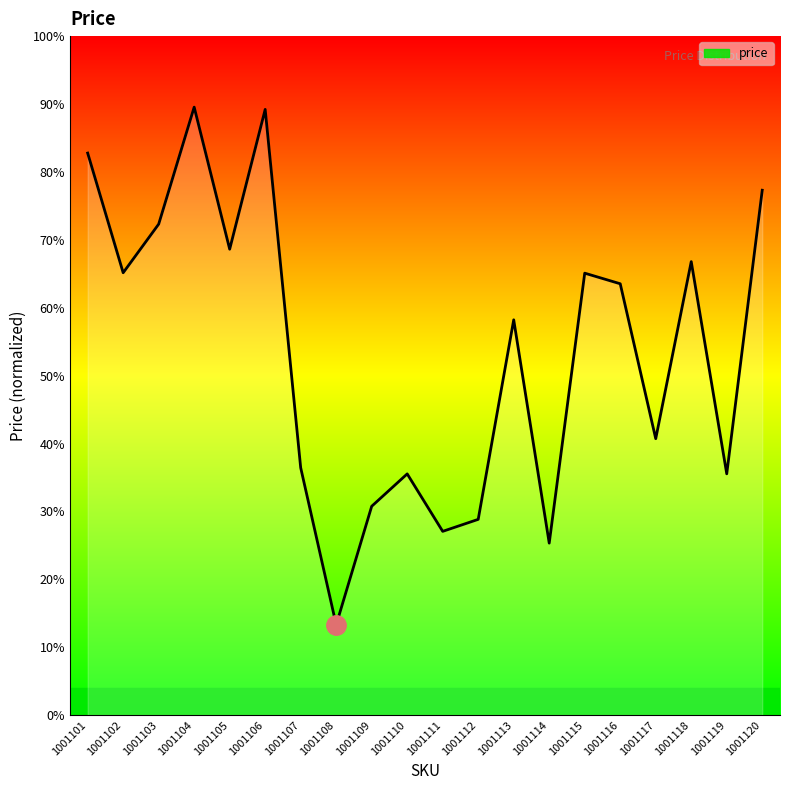

Does the chart have visible grid lines?

No